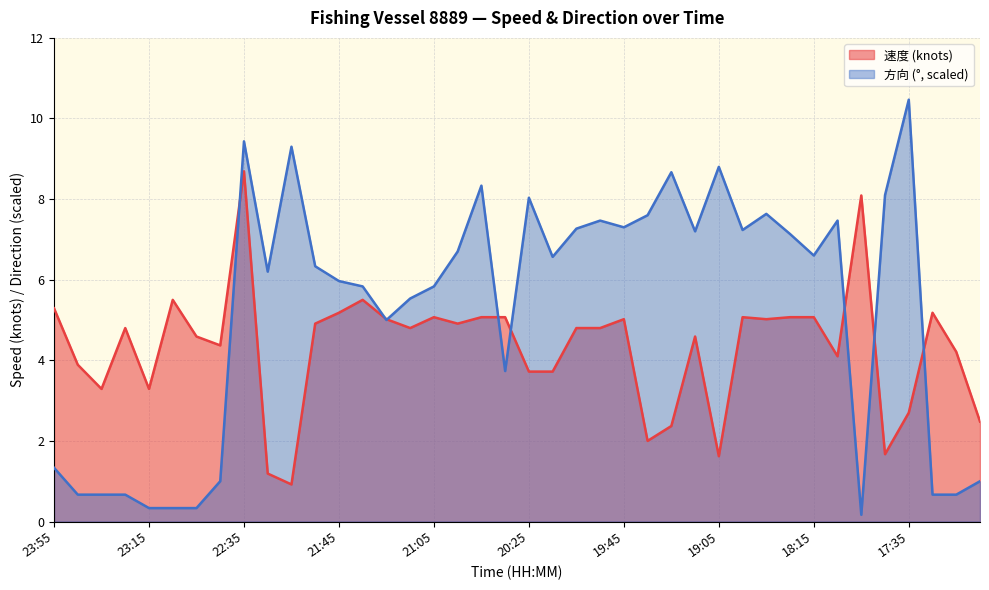

What is the maximum value shown in the chart?

10.5